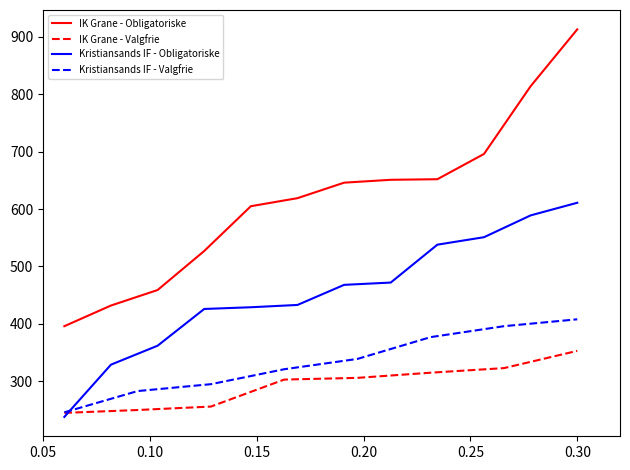

What is the highest value of the Kristiansands IF - Valgfrie series?

408